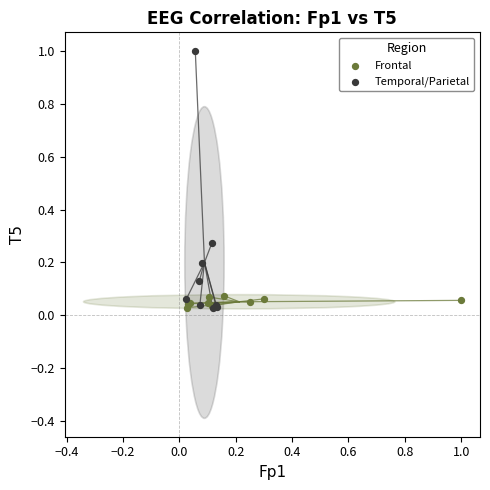

What are all the series names shown in the legend?

Frontal, Temporal/Parietal